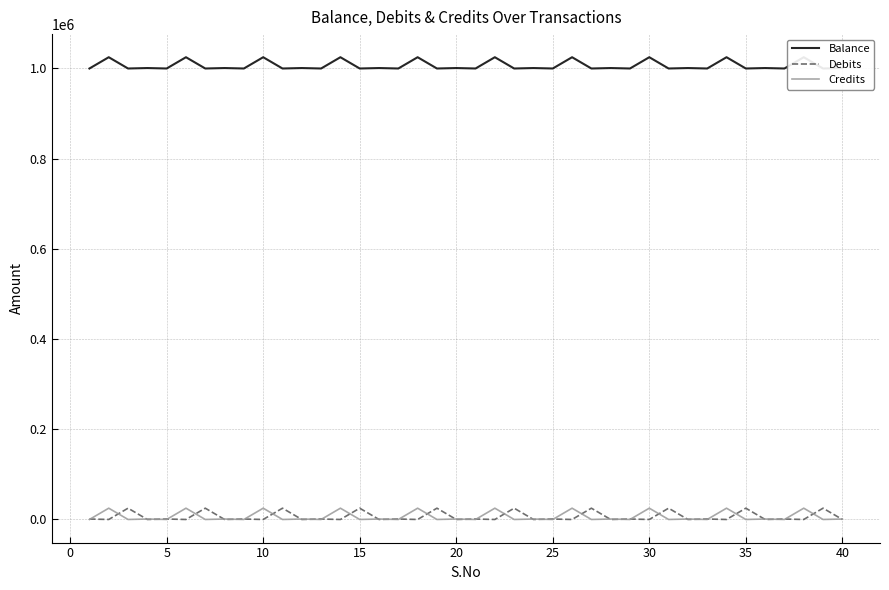

The value of Debits at 39 is -7915. True or false?

False